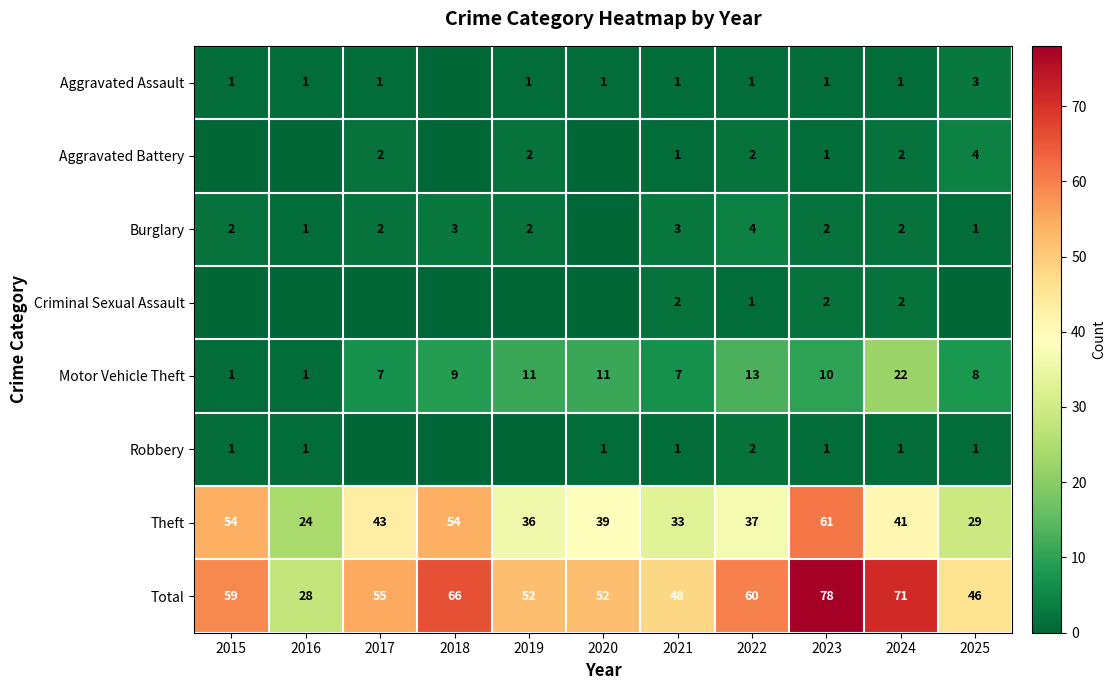

What is the spread (max minus min) of values at 2015?

59